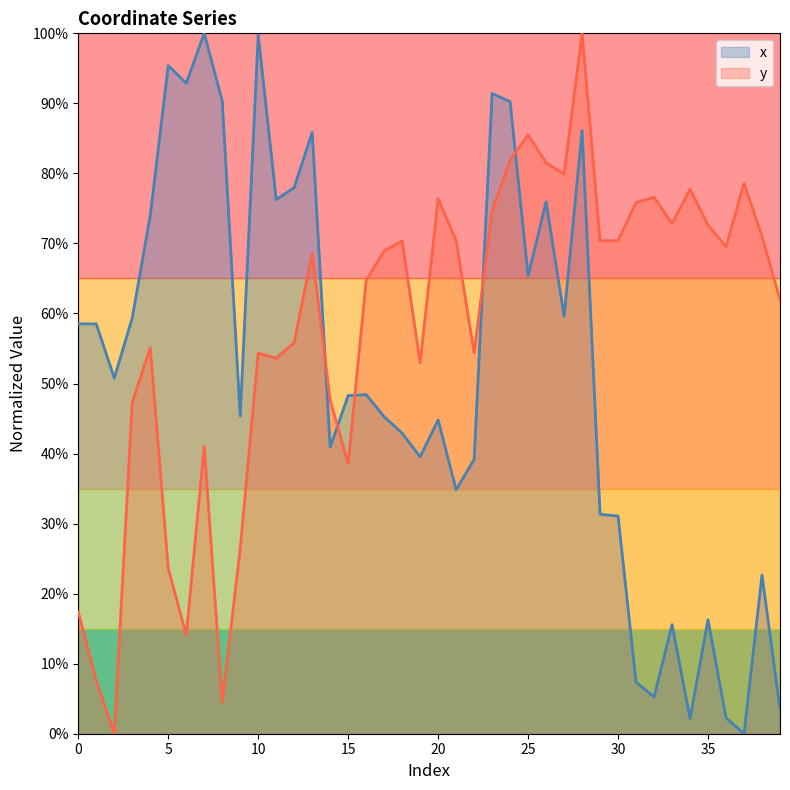

Which has a higher value, 1 or 36?

1